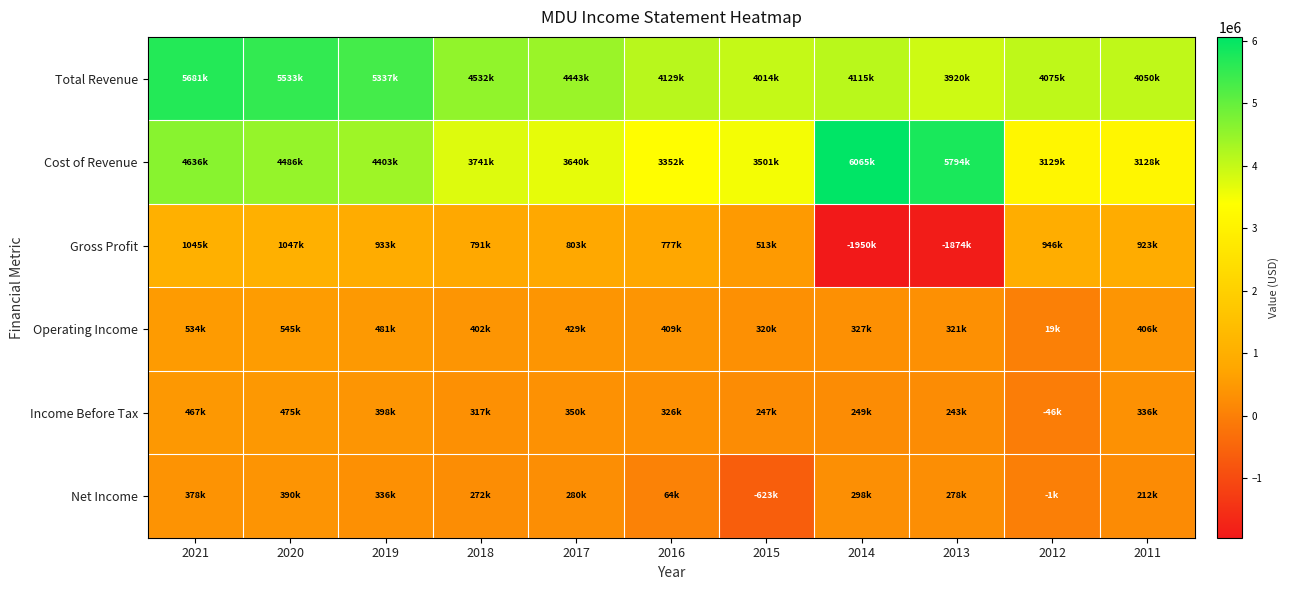

Which series has the widest spread of values?

Gross Profit